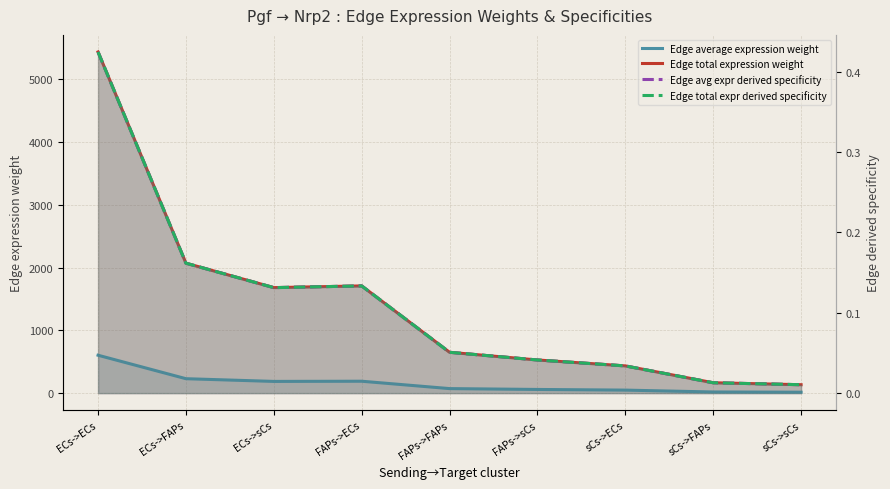

How many lines are shown in the chart?

4